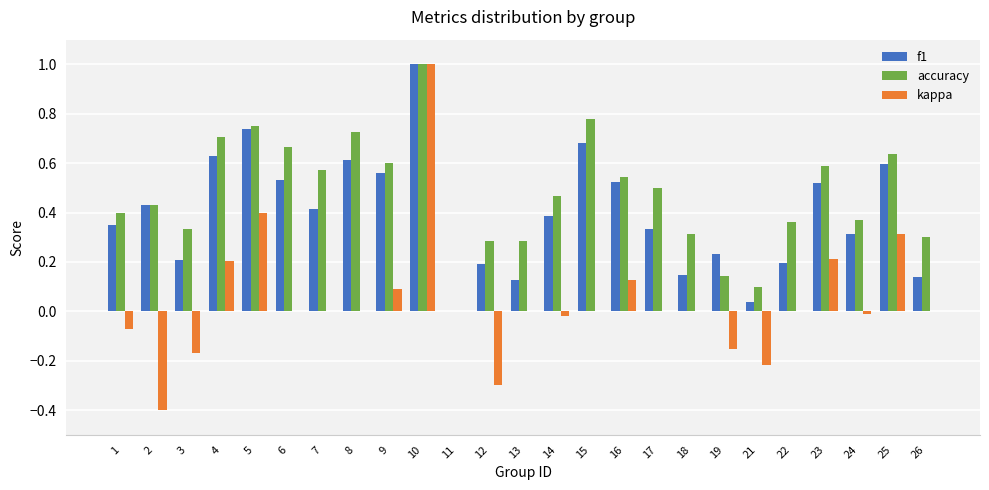

What is the sum of all f1 values?

9.9